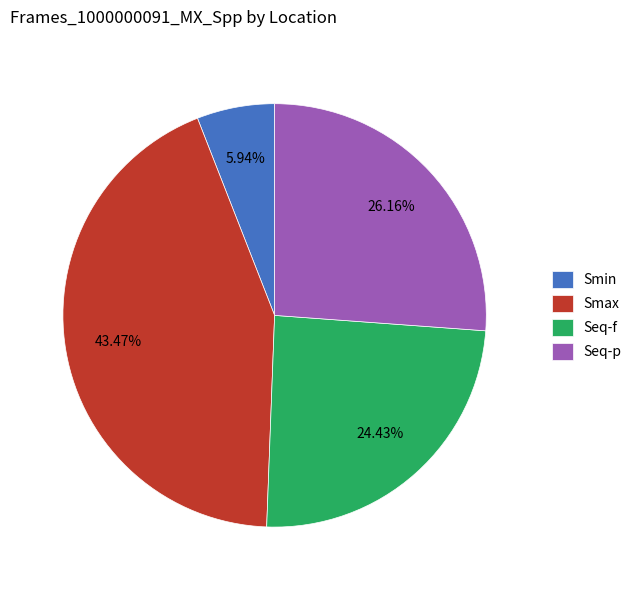

What is the total percentage of Seq-f and Smax?

67.9%